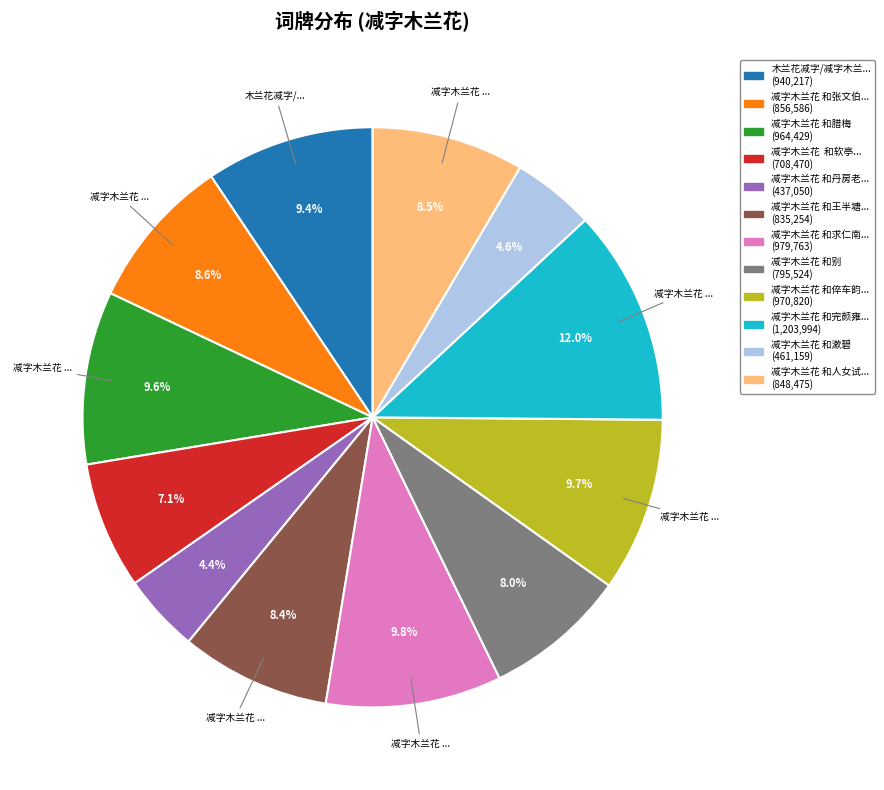

Does any single category account for the majority?

No